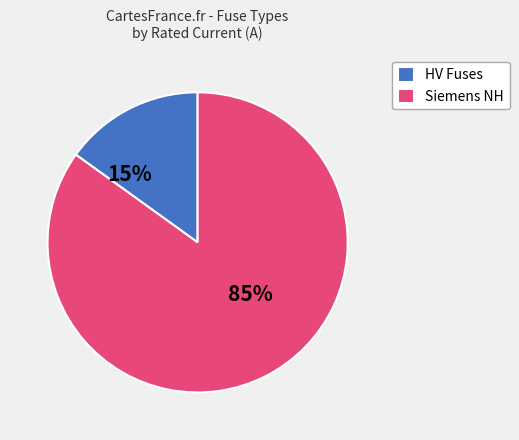

Rank the categories by value from highest to lowest.

Siemens NH, HV Fuses